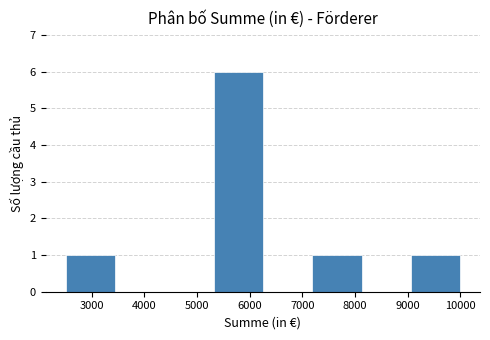

How tall is the bar that spans 5300 to 6300 on the x-axis? Neither the bar edges nor the heights are printed on the chart, so give them approximately, as read against the axes.

6